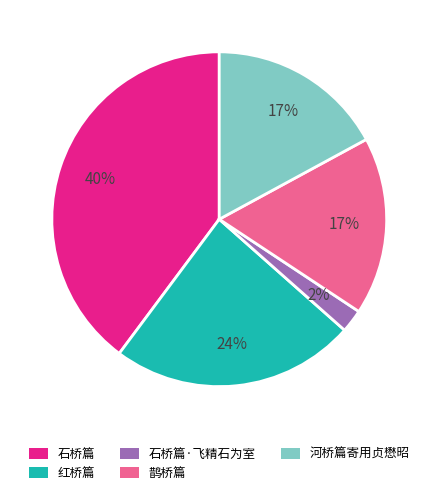

Do 鹊桥篇 and 石桥篇 together represent more than half of the pie?

Yes